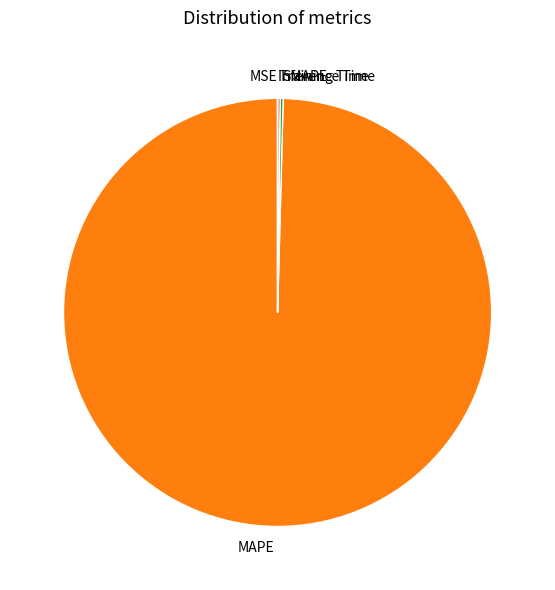

Which category accounts for the majority?

MAPE